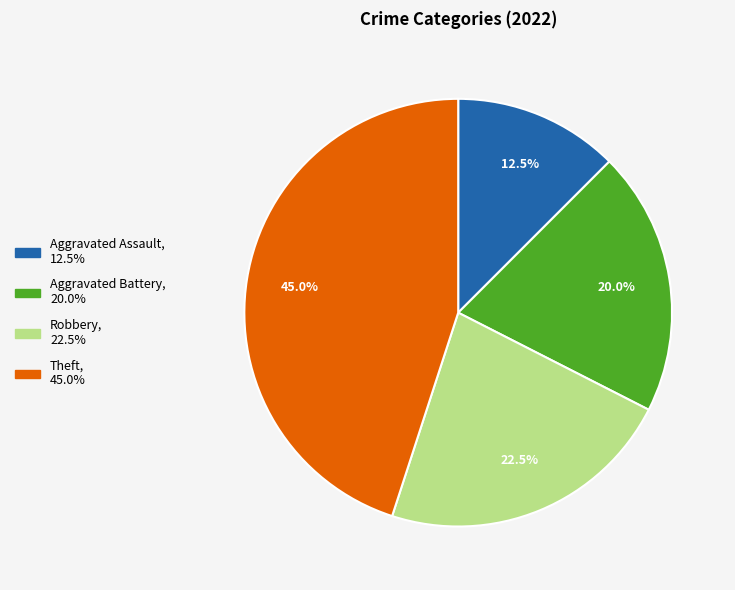

Is there a majority slice in this chart?

No